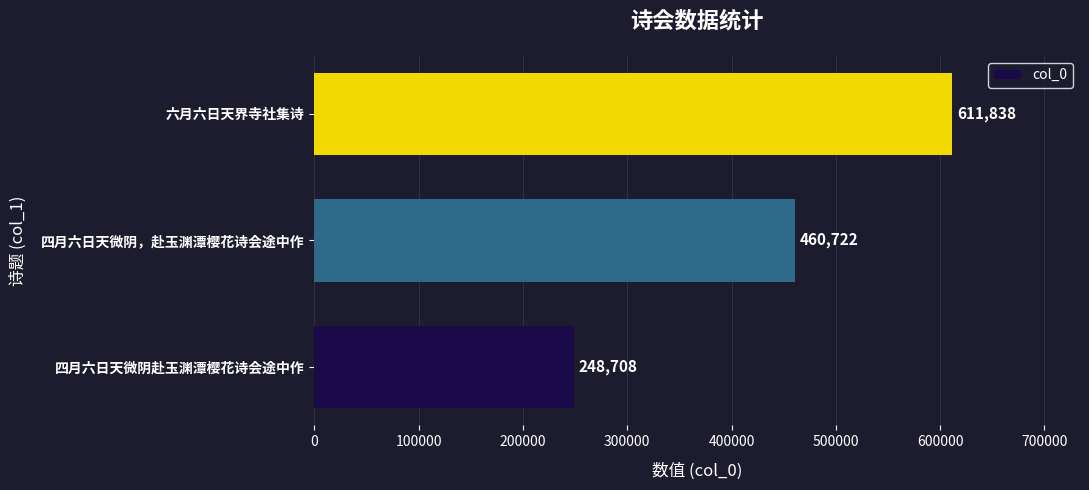

How many distinct data groups are displayed?

1